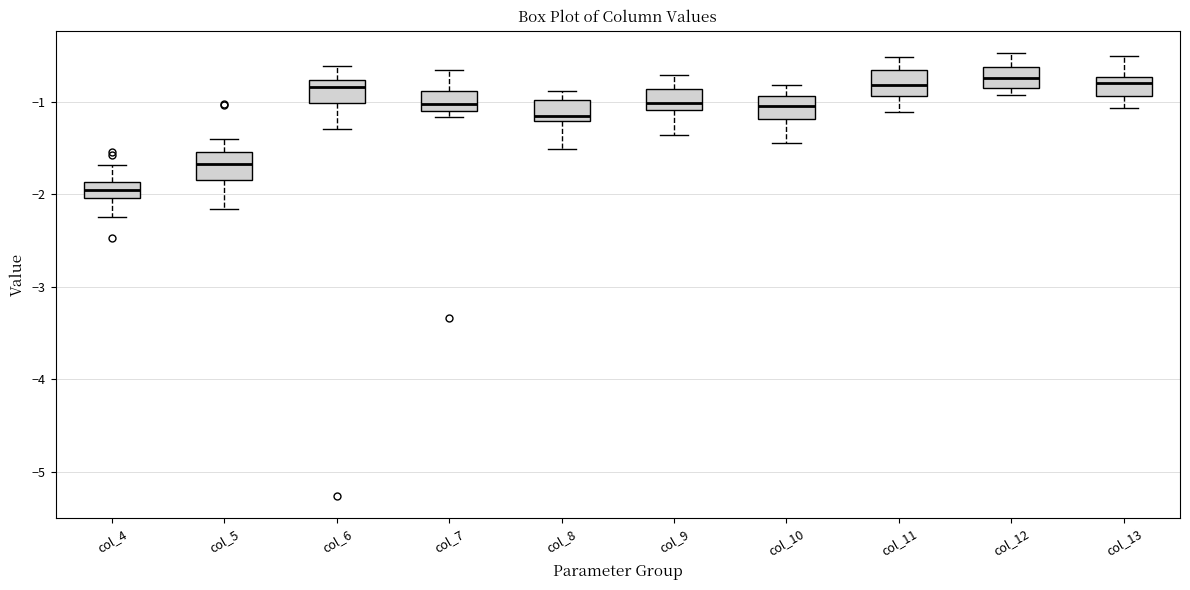

Where does the median line of the box for col_10 sit on the y-axis? The values are not printed on the chart, so give them approximately, as read against the axis.

-1.0